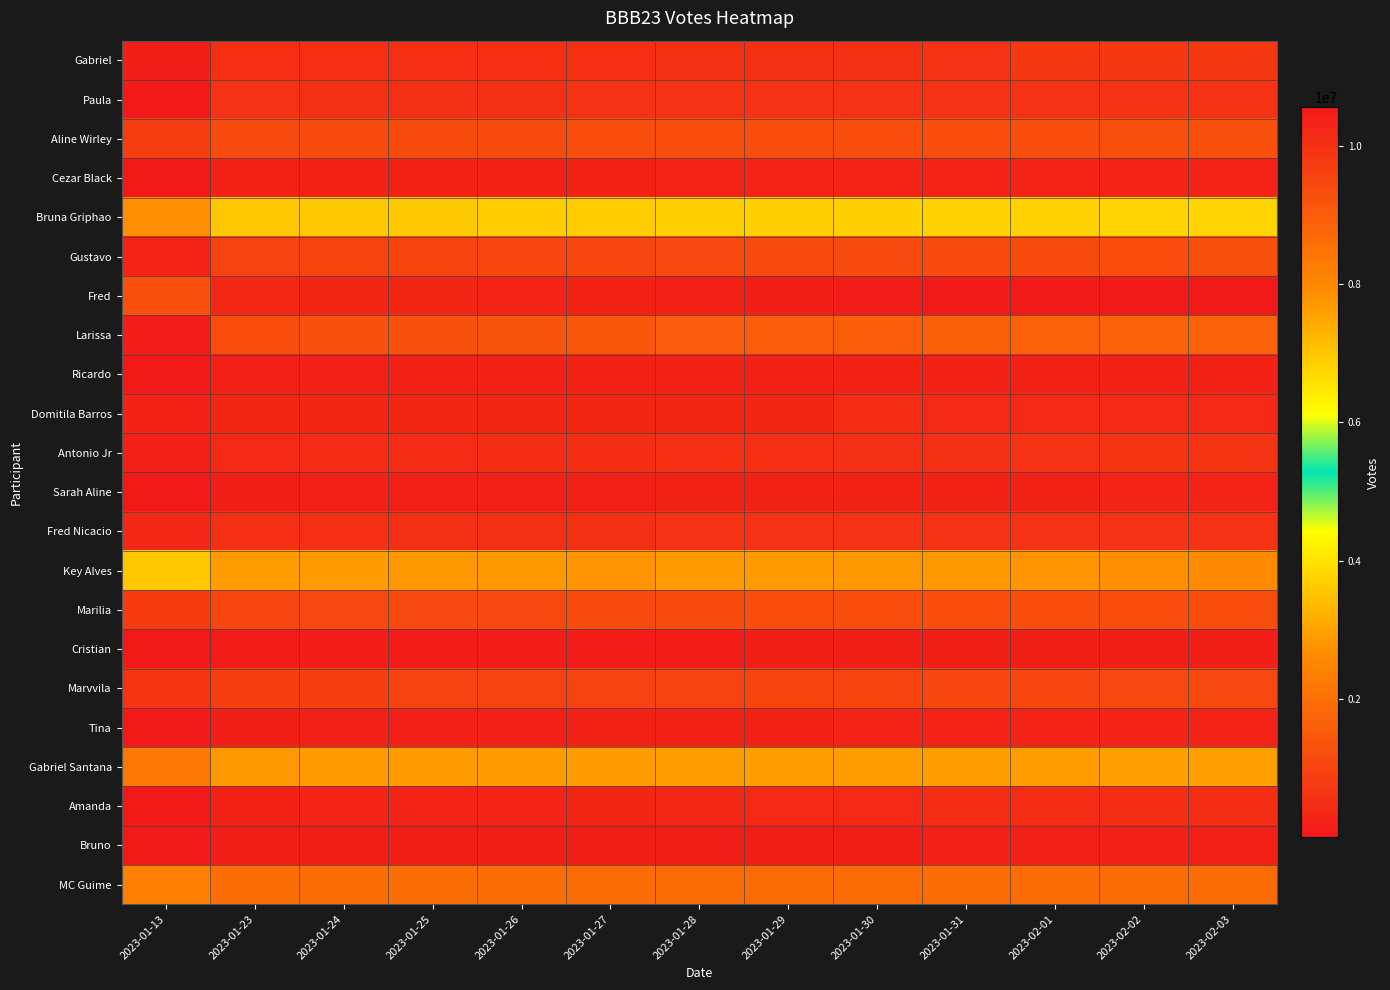

Between 2023-01-28 and 2023-01-24, which is larger?

2023-01-28